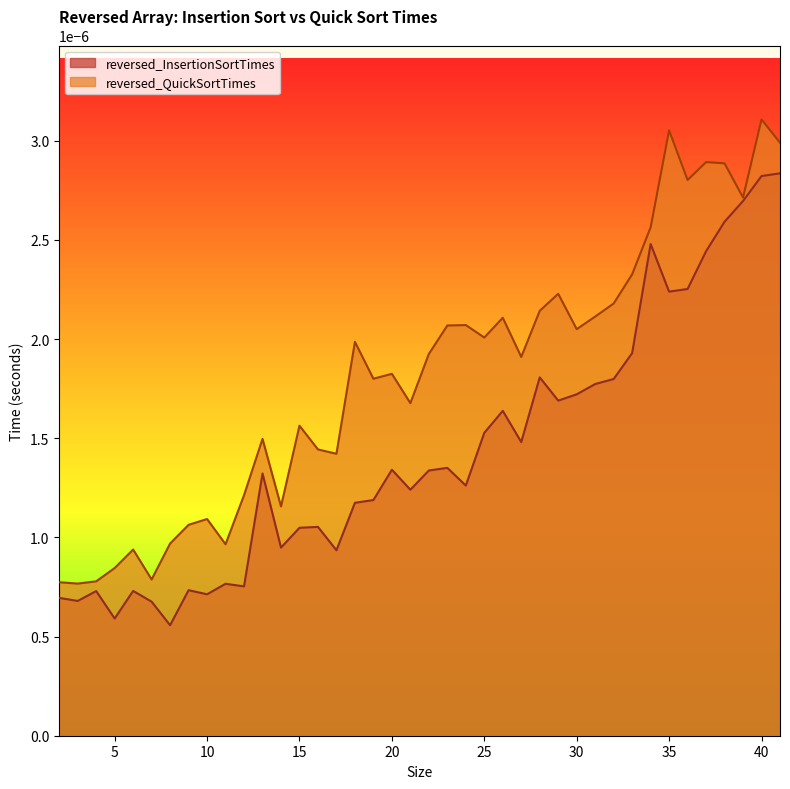

Between 33 and 34, which series saw the biggest shift?

reversed_InsertionSortTimes